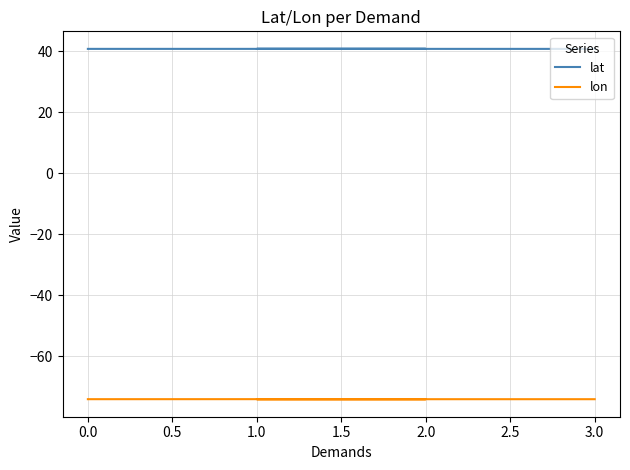

True or false: lon has more than 2 points higher than both neighbors.

False